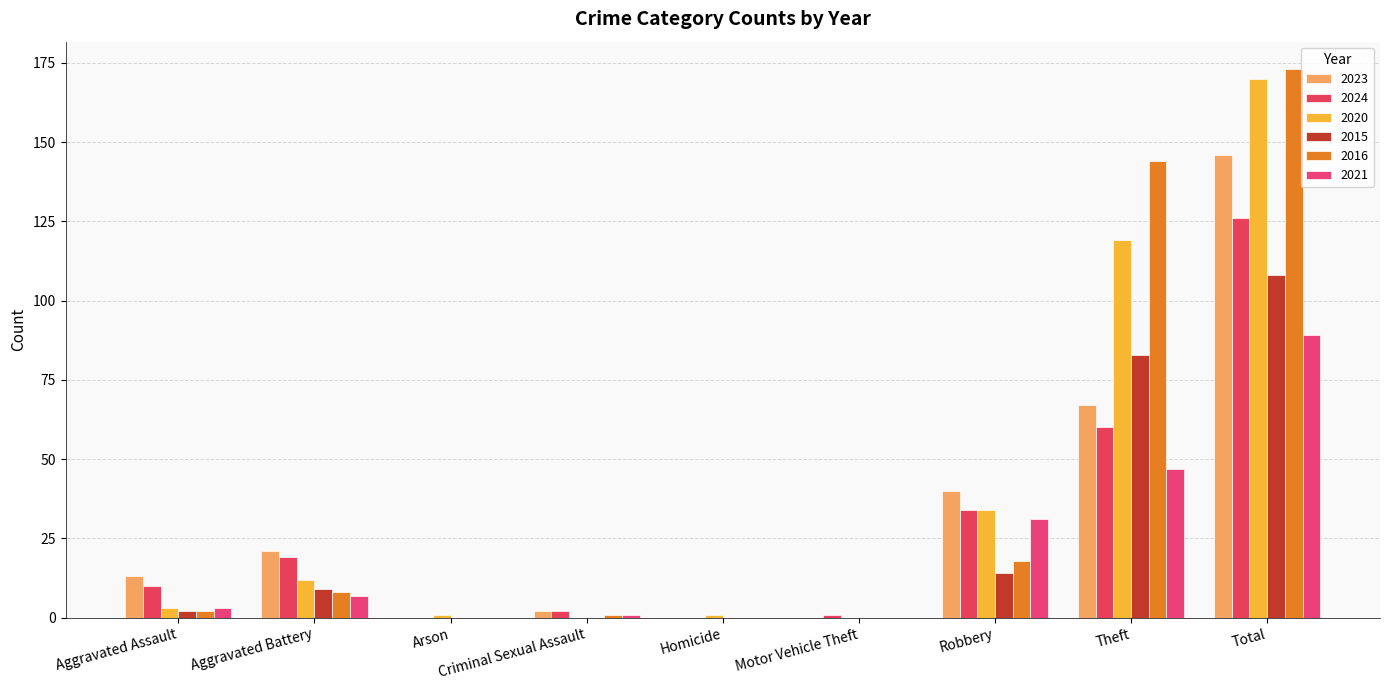

Where does the 2021 series first go above 3?

Aggravated Battery